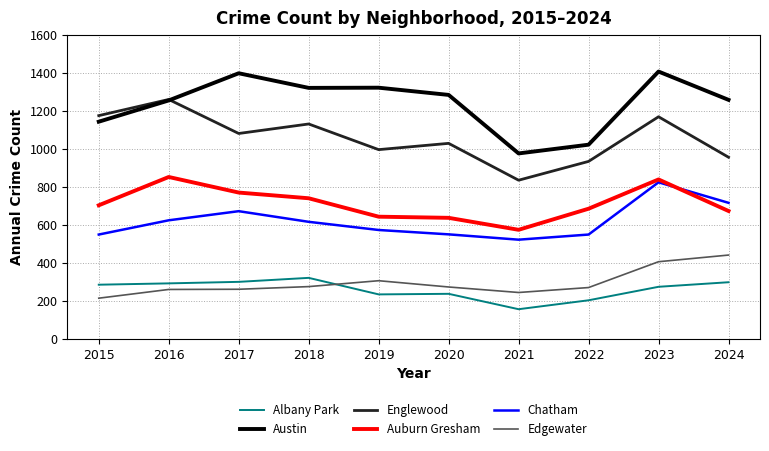

Is this an area chart (filled region under the line)?

No